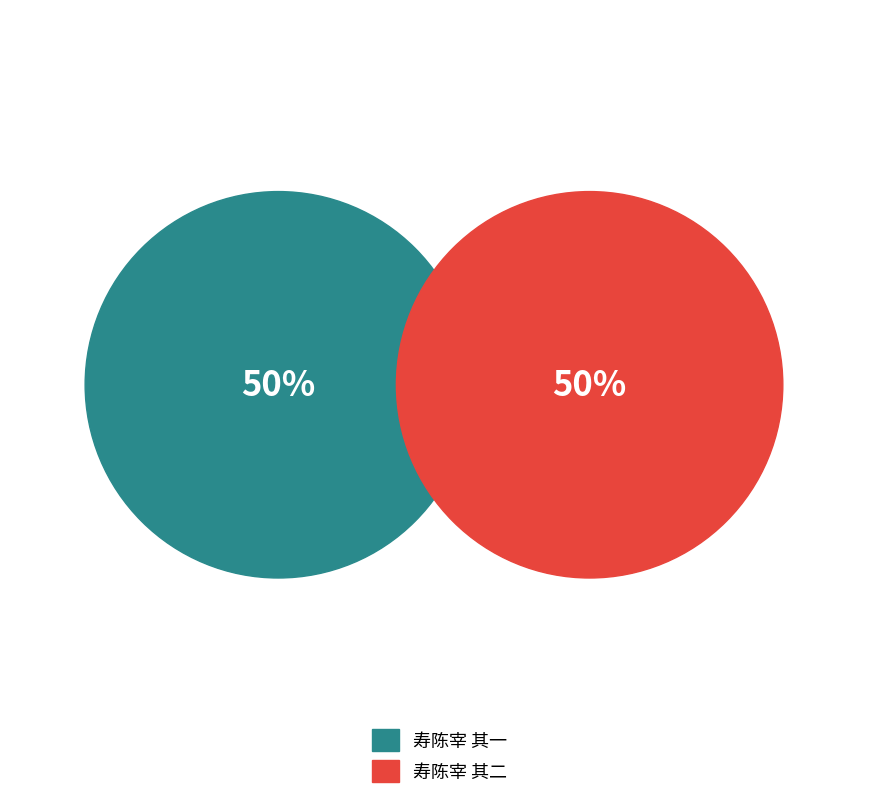

Which slice is the largest?

寿陈宰 其二